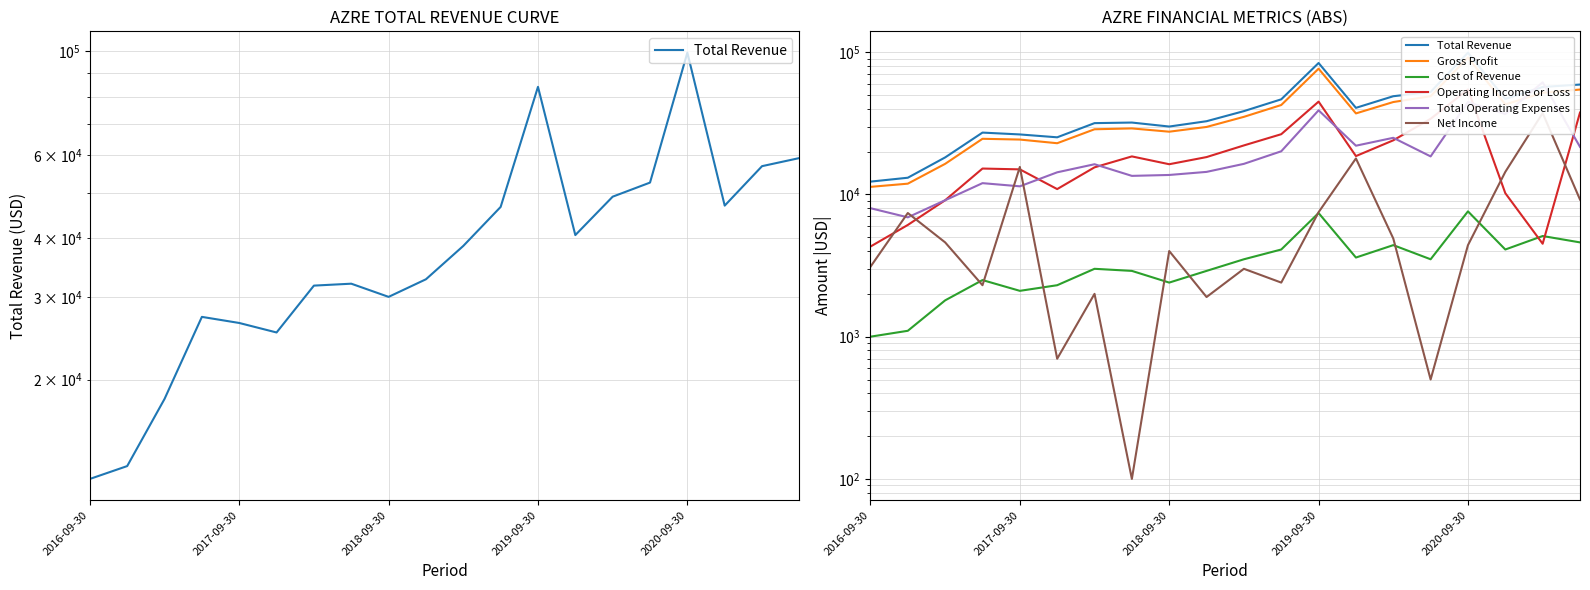

Reading left to right, extract all data points from this chart.

Total Revenue: 12300	13100	18200	27200	26400	25200	31700	32000	30000	32700	38500	46600	83900	40600	49000	52500	99200	46900	56900	59200
Gross Profit: 11300	11900	16400	24600	24300	22900	28700	29100	27600	29800	35100	42500	76500	37100	44600	49000	91600	42900	51800	54600
Cost of Revenue: 1000	1100	1800	2500	2100	2300	3000	2900	2400	2900	3500	4100	7400	3600	4400	3500	7600	4100	5100	4600
Operating Income or Loss: 4300	6100	9100	15200	15000	10900	15500	18500	16300	18300	22100	26500	44900	18600	24000	34000	54600	10200	4500	37600
Total Operating Expenses: 8000	6900	9100	12000	11400	14300	16300	13500	13700	14400	16400	20100	39000	22000	25000	18500	44600	36700	61400	21600
Net Income: 3100	7400	4600	2300	15600	700	2000	100	4000	1900	3000	2400	7500	17900	4900	500	4400	14400	37300	9200